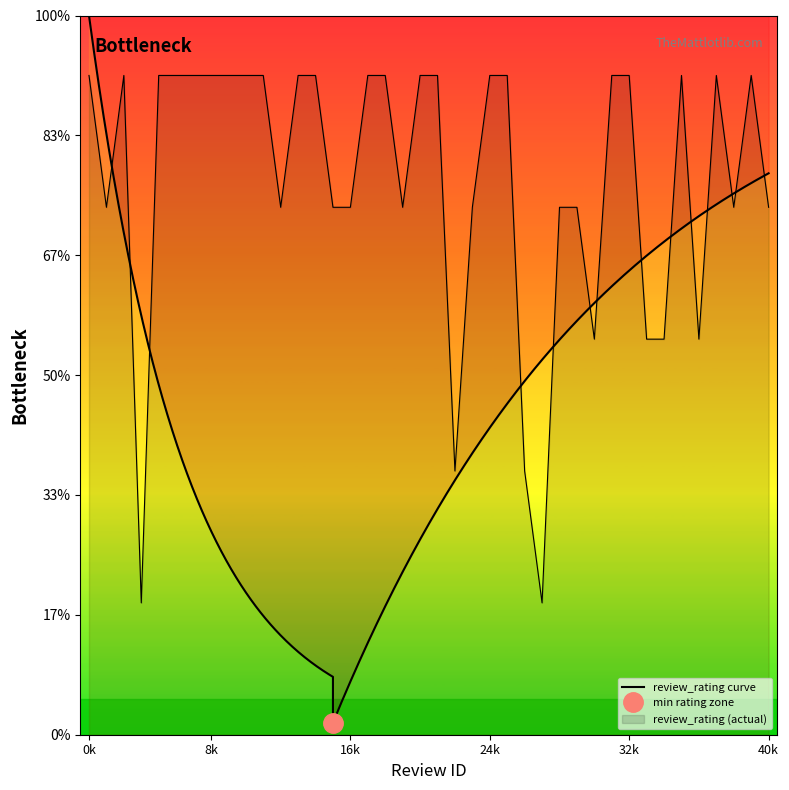

List the labels in order of value, largest first.

1, 3, 5, 6, 7, 8, 9, 10, 11, 13, 14, 17, 18, 20, 21, 24, 25, 31, 32, 35, 37, 39, 2, 12, 15, 16, 19, 23, 28, 29, 38, 40, 30, 33, 34, 36, 22, 26, 4, 27